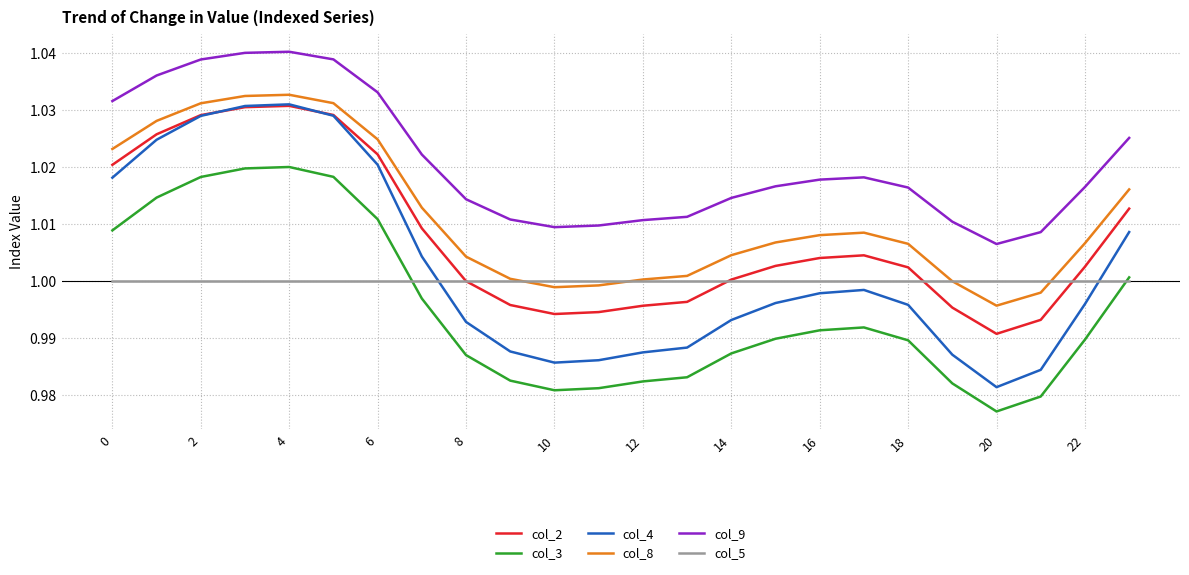

True or false: col_3 and col_4 intersect in this chart.

False